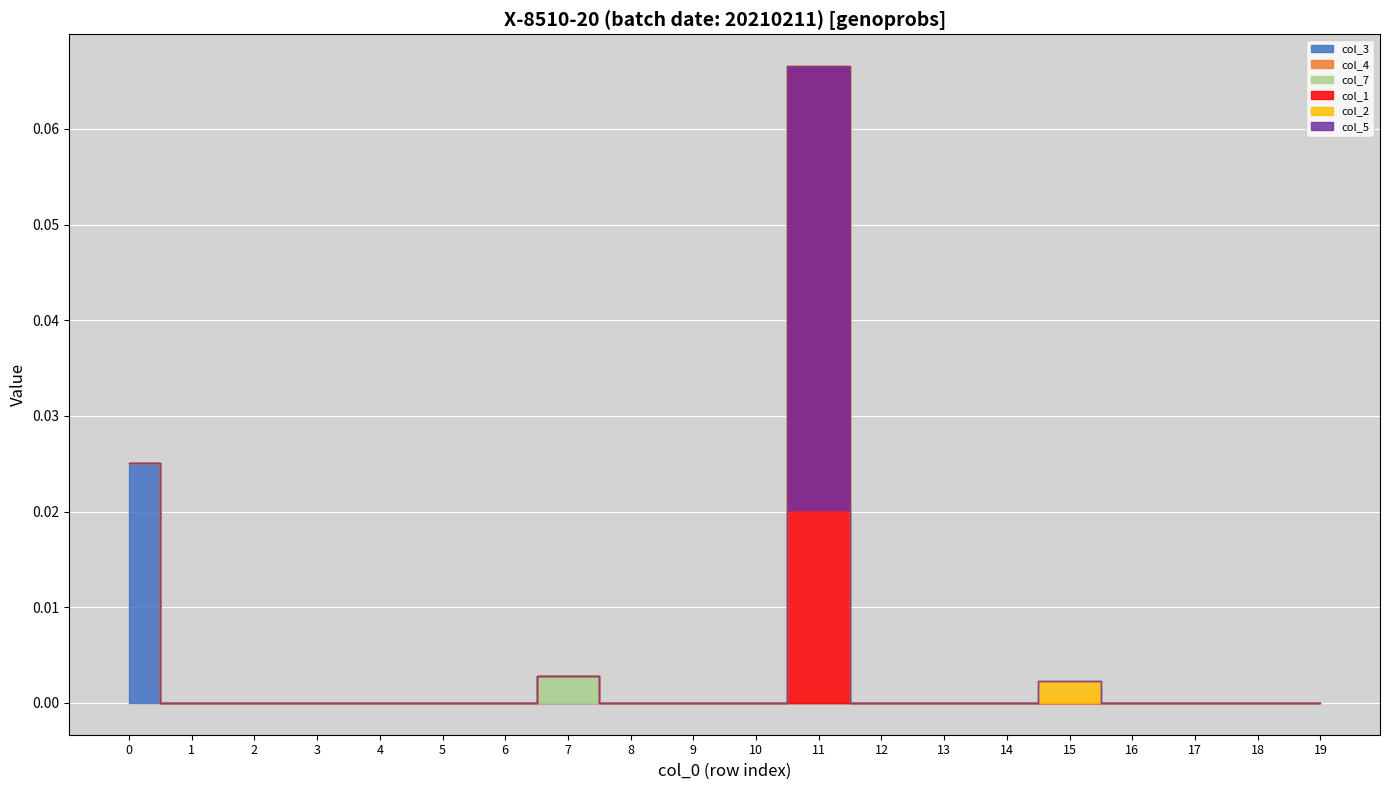

True or false: col_1 and col_2 intersect in this chart.

False